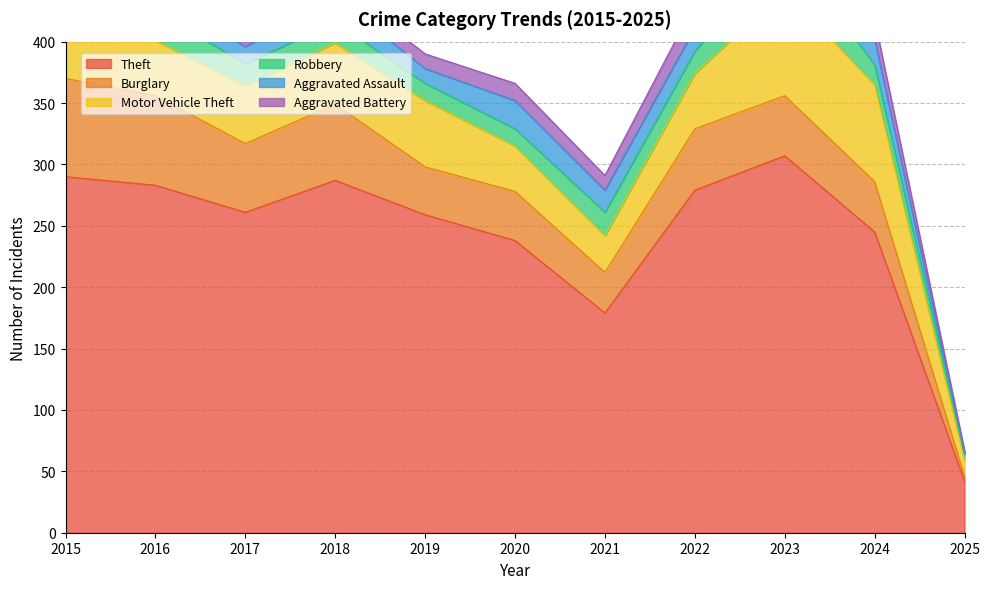

What are all the series names shown in the legend?

Theft, Burglary, Motor Vehicle Theft, Robbery, Aggravated Assault, Aggravated Battery